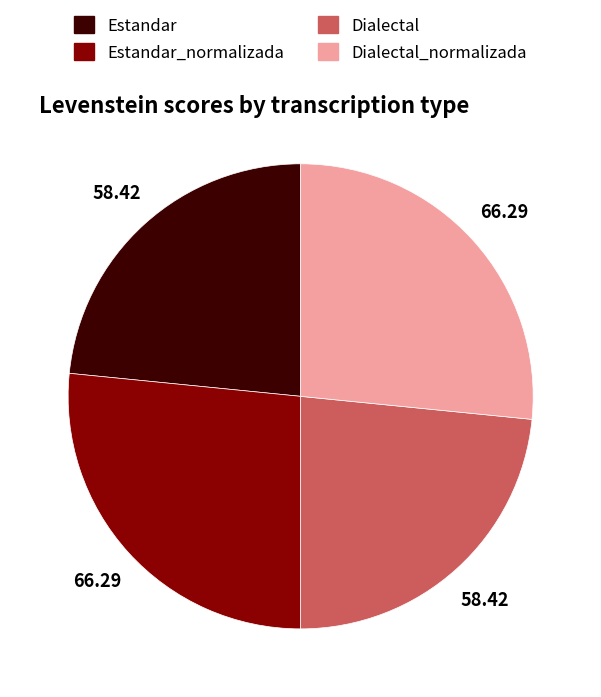

Is there any slice that represents more than half of the pie?

No